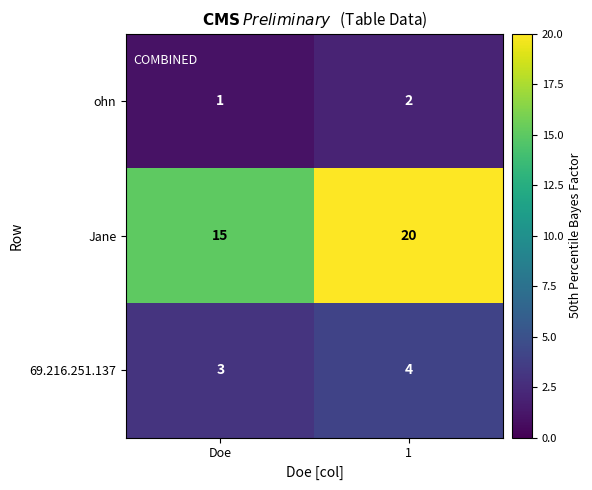

Rank the series by their maximum value, from lowest to highest.

ohn, 69.216.251.137, Jane